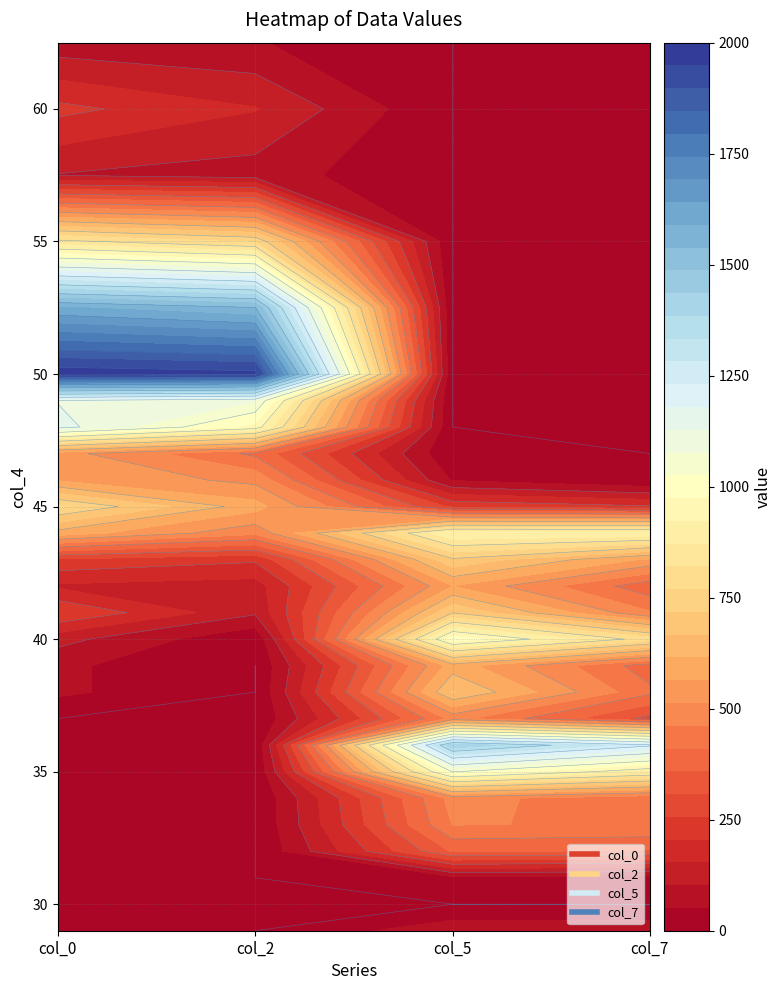

What is the sum of all col_2 values?

9021